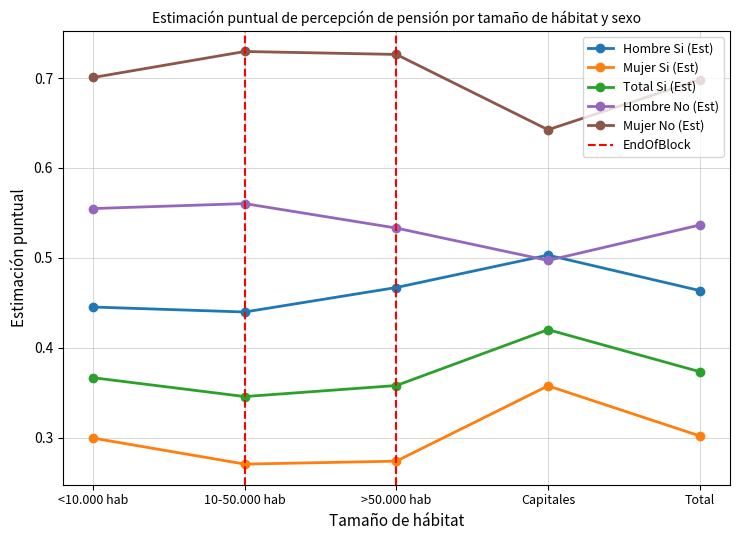

Rank the series by their maximum value, from highest to lowest.

Mujer No (Est), Hombre No (Est), Hombre Si (Est), Total Si (Est), Mujer Si (Est)